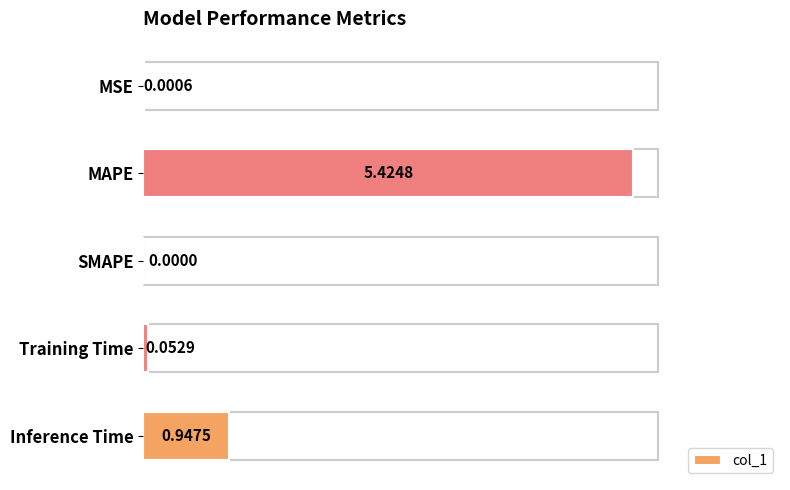

What is the sum of all values?

6.4